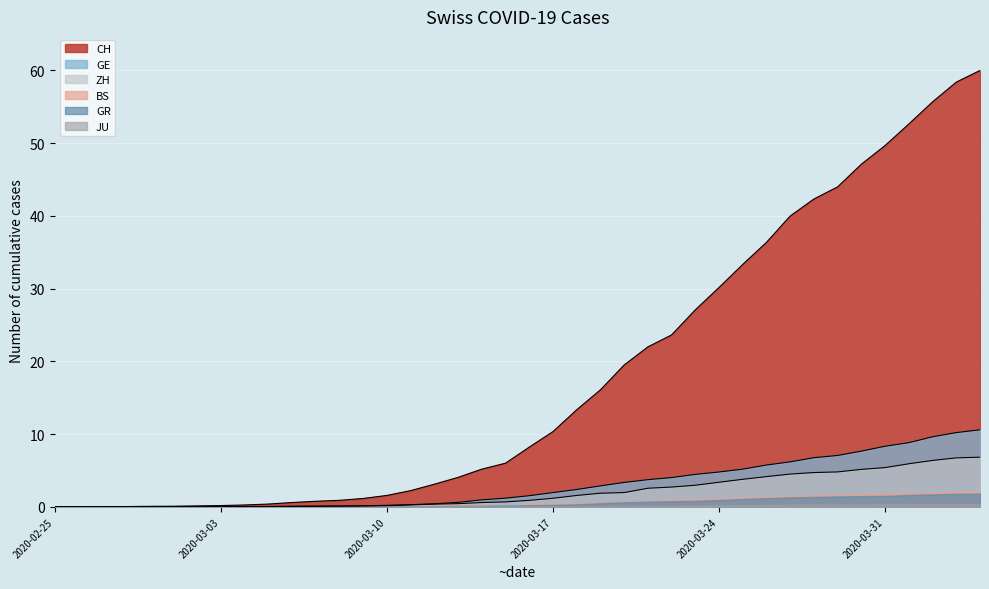

What is the spread (max minus min) of values at 2020-03-24?

29.9